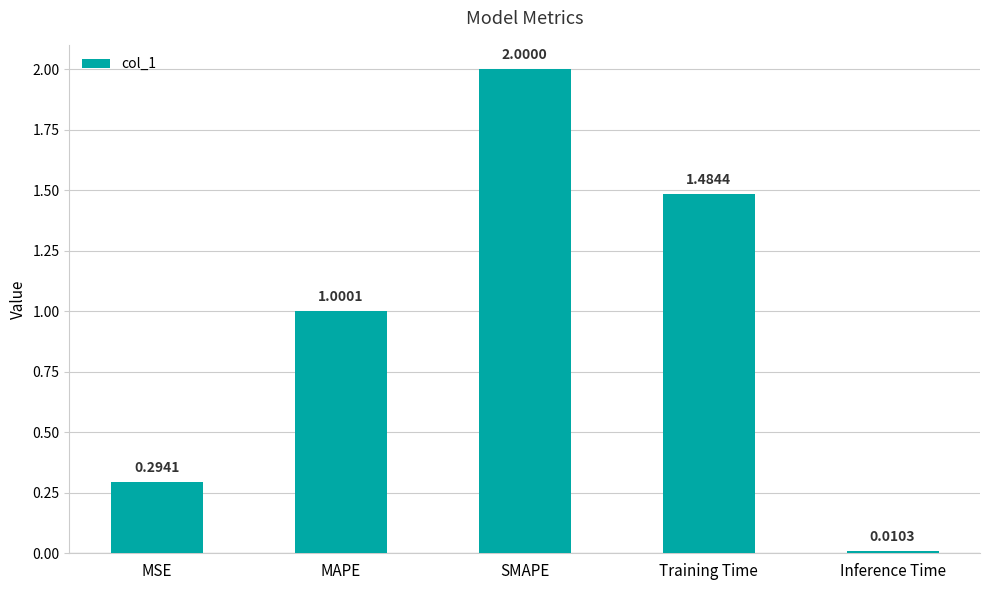

What is the difference between the maximum and minimum values?

2.0